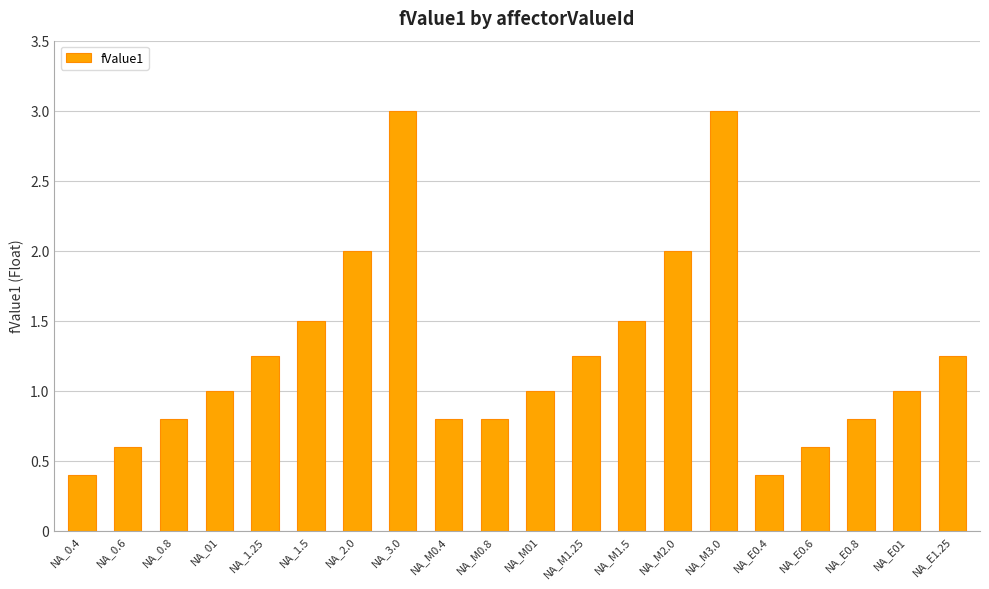

How many data points does each series have?

20